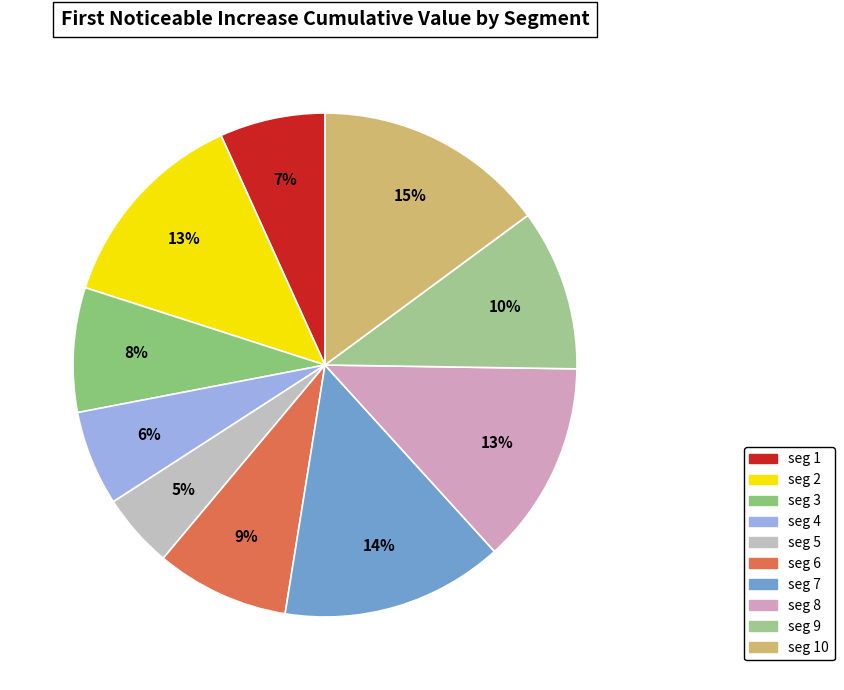

Count the number of slices in the pie.

10